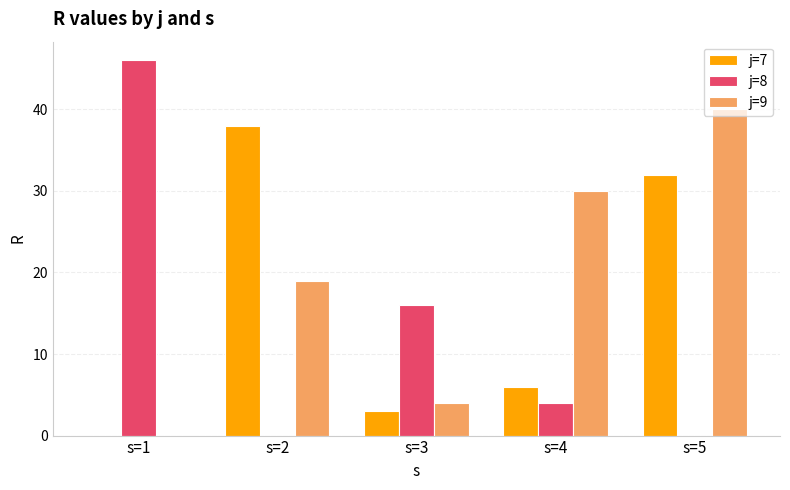

How many j=9 values are between 4 and 30?

3